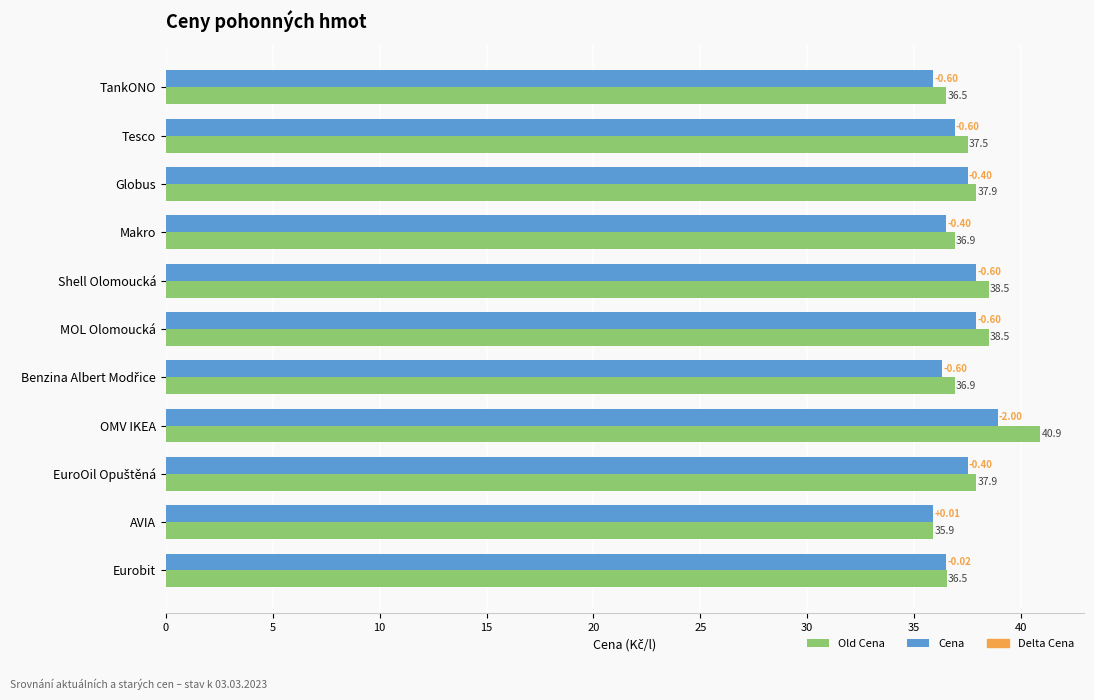

What is the spread (max minus min) of values at TankONO?

0.6